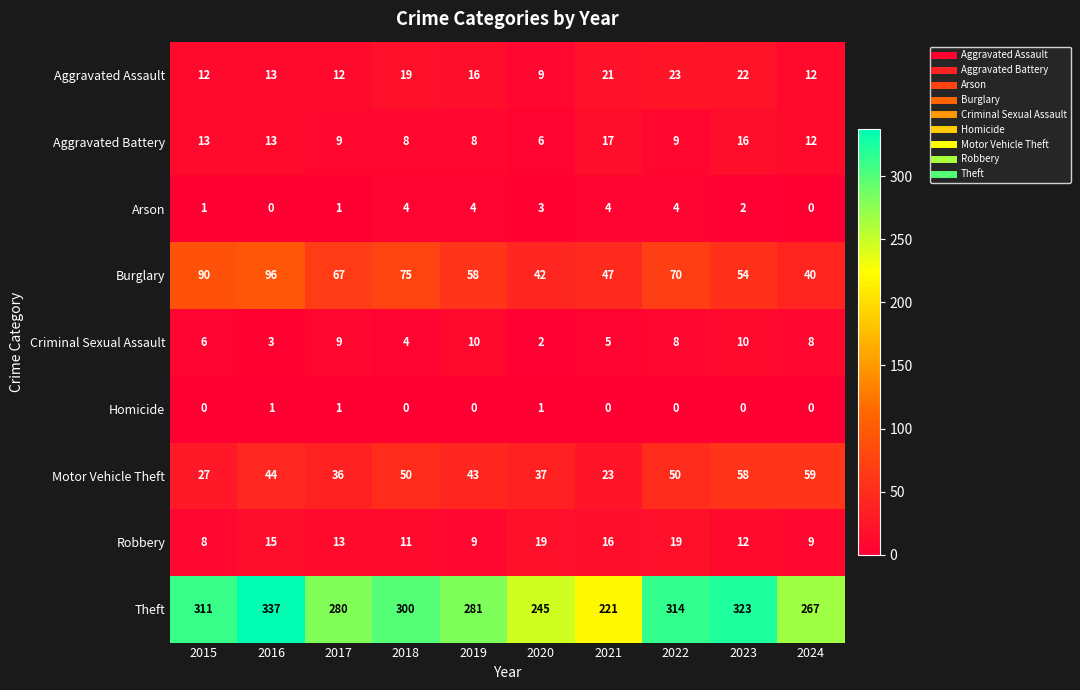

Between 2016 and 2017, which series saw the biggest shift?

Theft